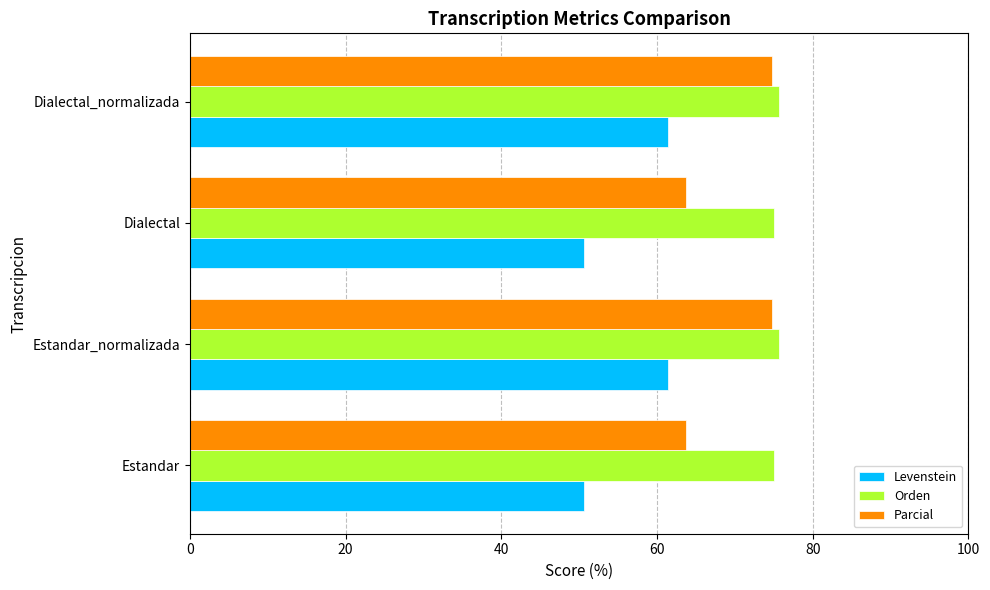

What value does the Levenstein series have at Dialectal_normalizada?

61.4